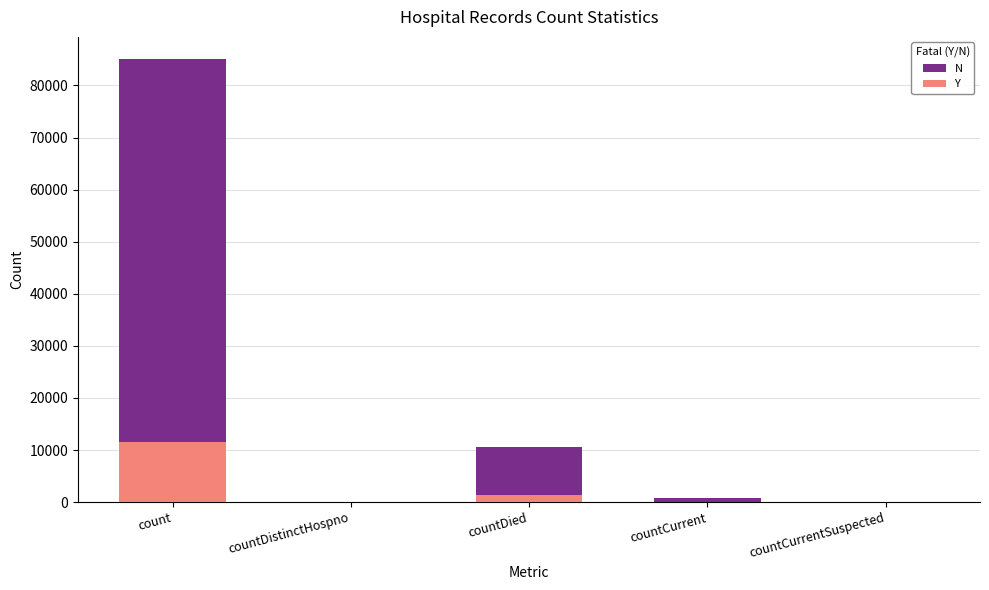

At how many categories does at least one series exceed 63149?

1